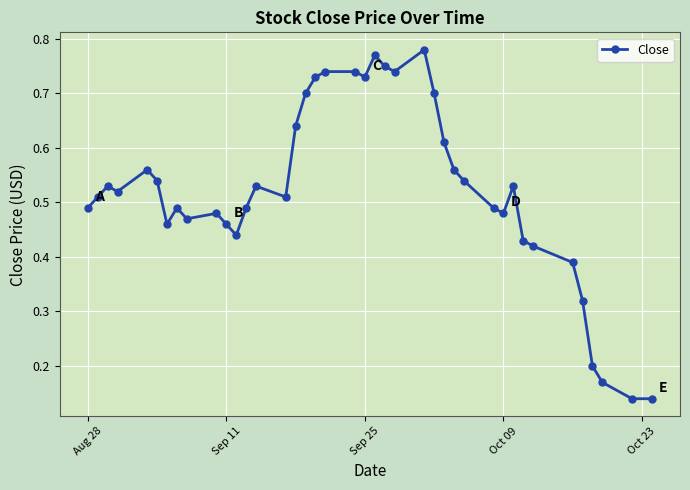

True or false: the data has more than 1 interior local peaks.

True